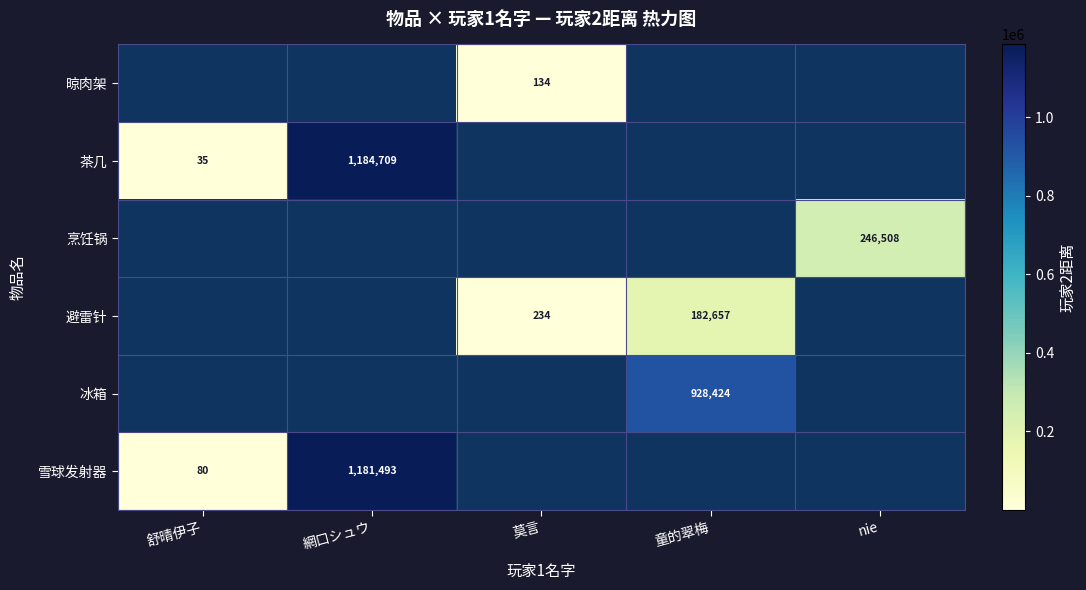

The 雪球发射器 series shows 107 at 舒晴伊子. True or false?

False